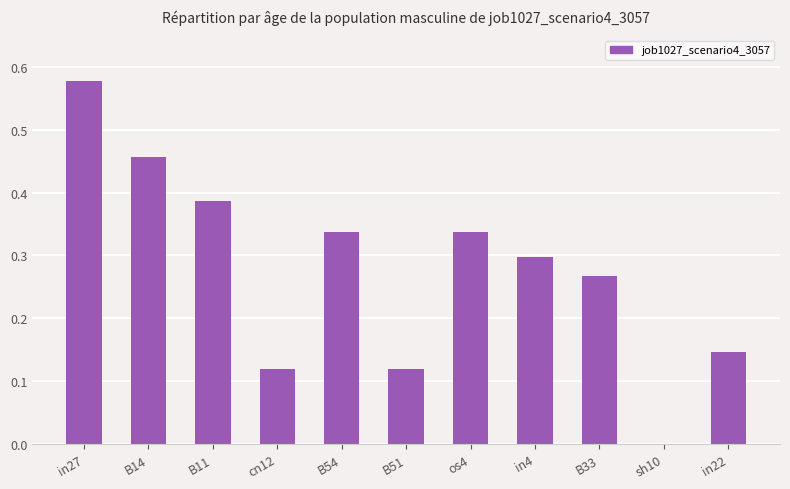

True or false: the data shows 0.6 at B54.

False